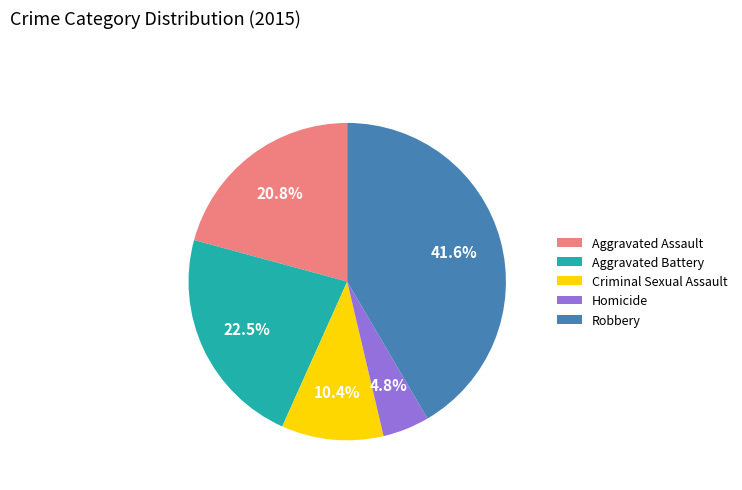

Does any single category account for the majority?

No